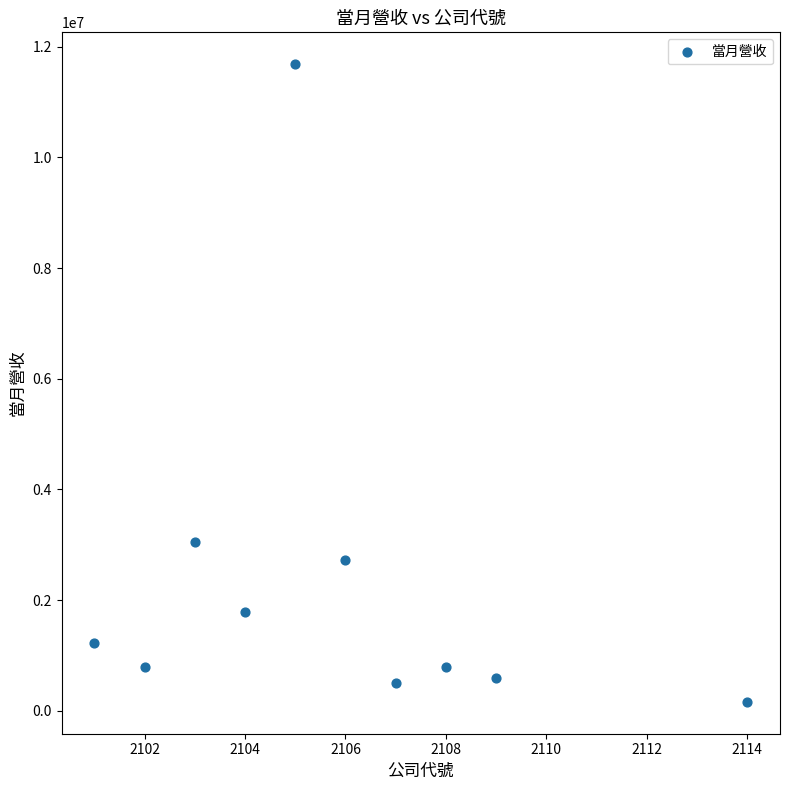

What Y value in the scatter plot is closest to 5923469?

3057783